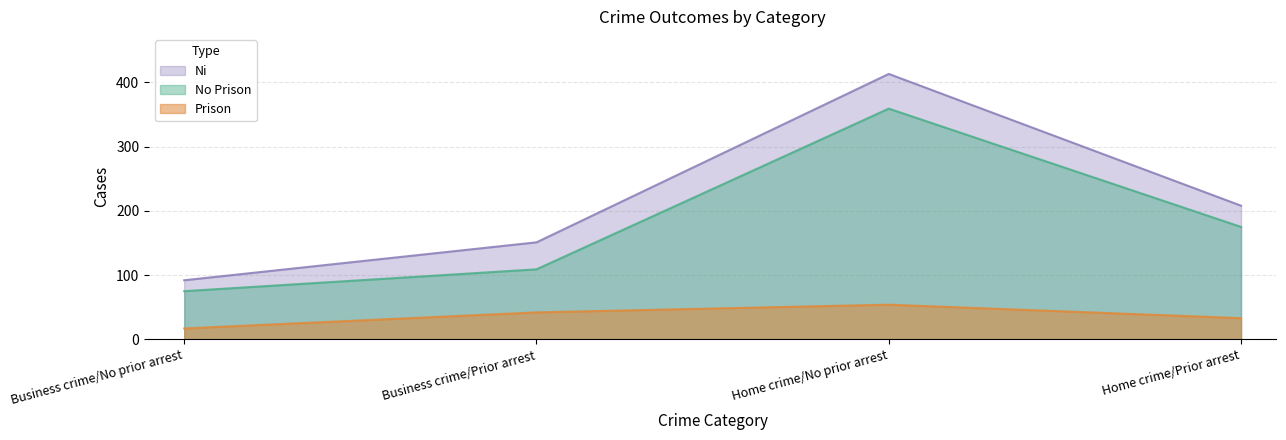

How many lines are shown in the chart?

3